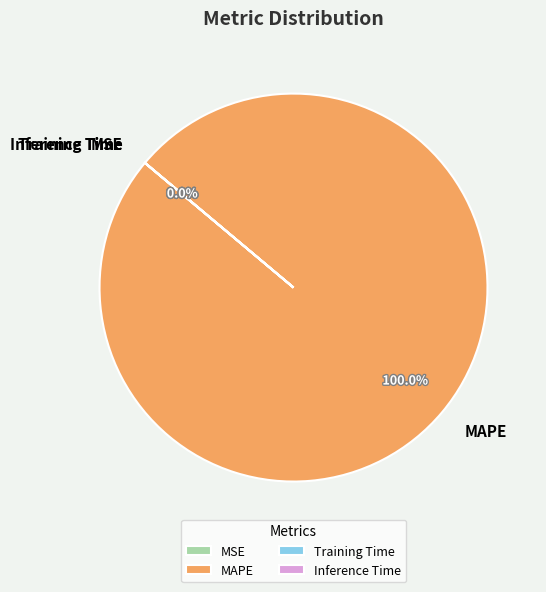

True or false: MAPE accounts for 100% of the total.

True